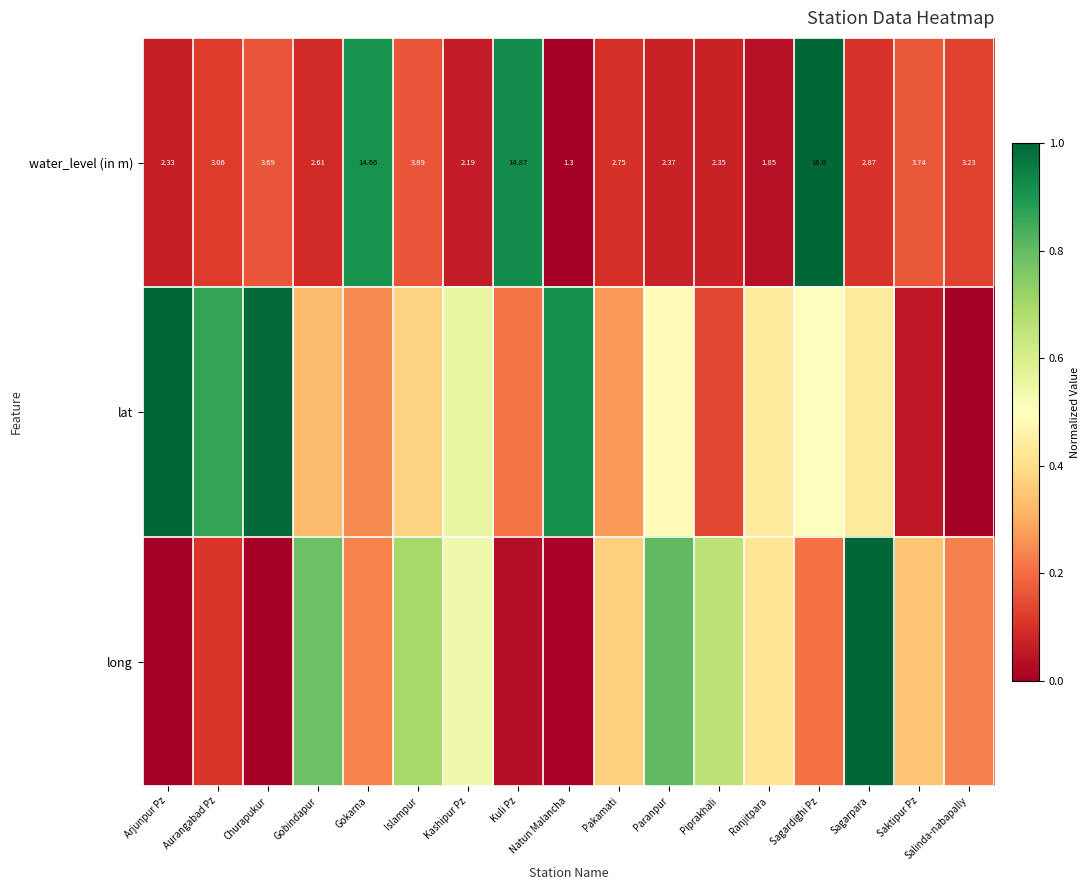

Is the value of lat at Paranpur greater than the value of long at Sagarpara?

No